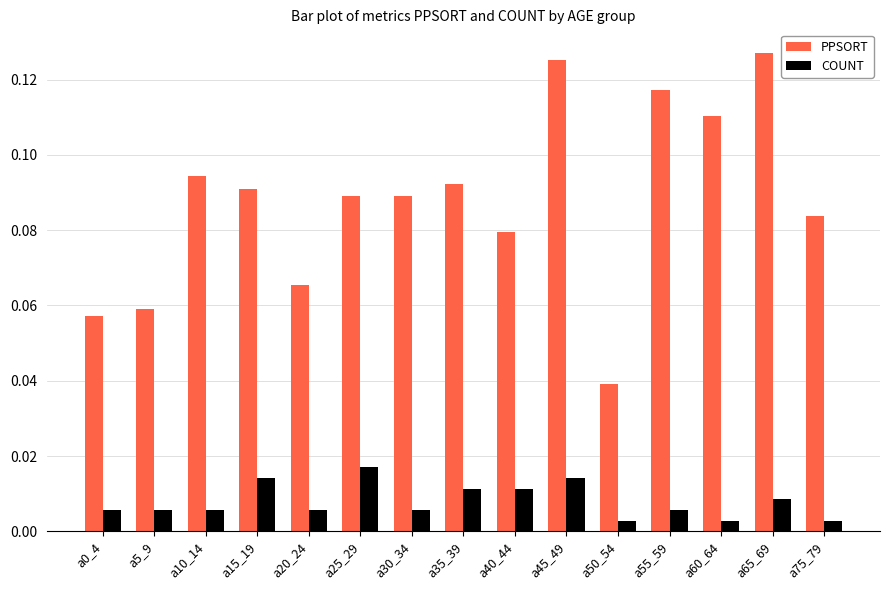

List the series in order of their peak value, highest first.

PPSORT, COUNT